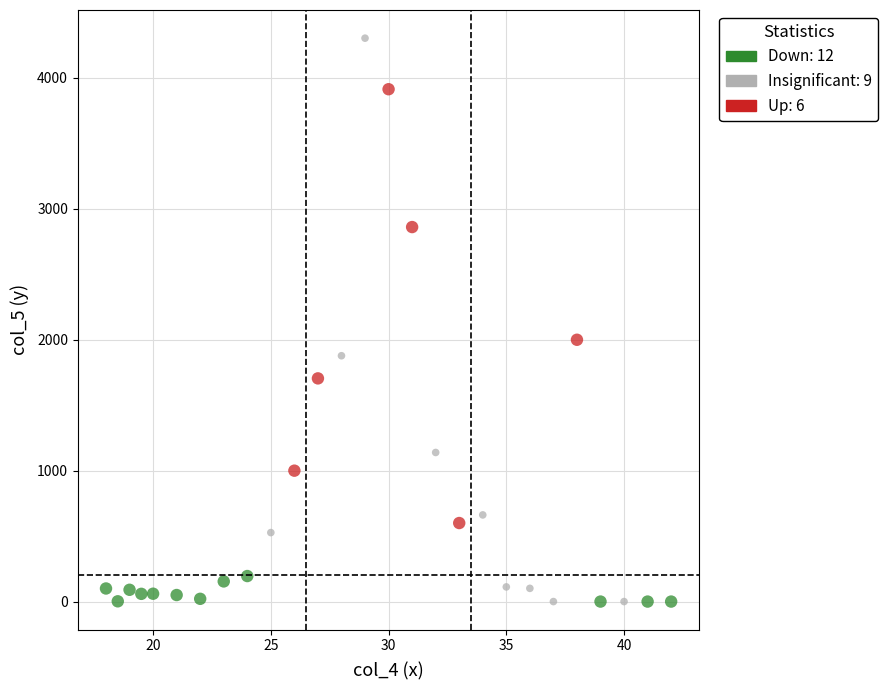

Which series has the widest spread of Y values?

Insignificant: 9